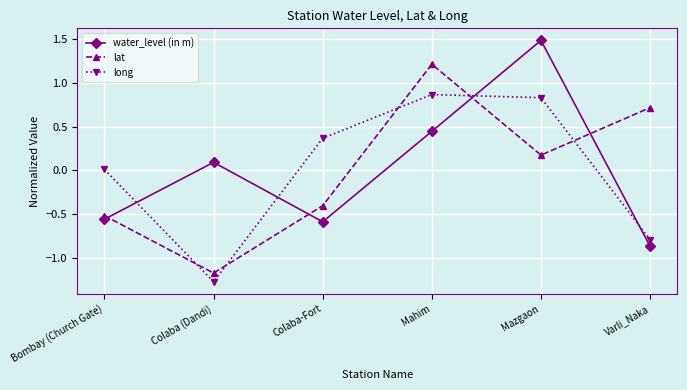

Is it true that water_level (in m) equals -0.6 at Bombay (Church Gate)?

True